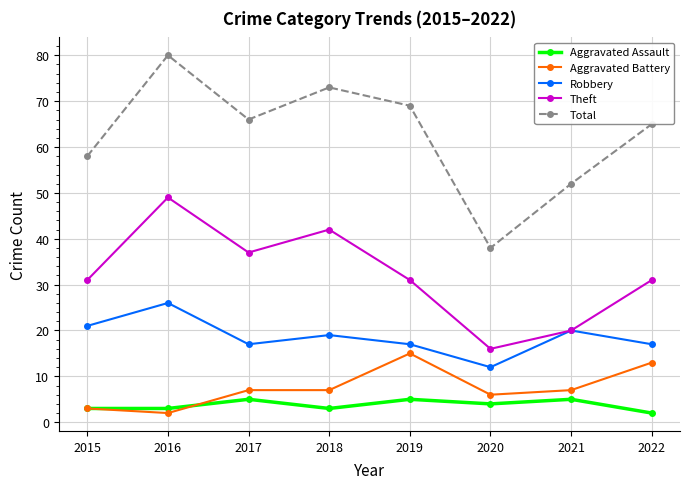

Is it true that Aggravated Assault equals 2 at 2022?

True